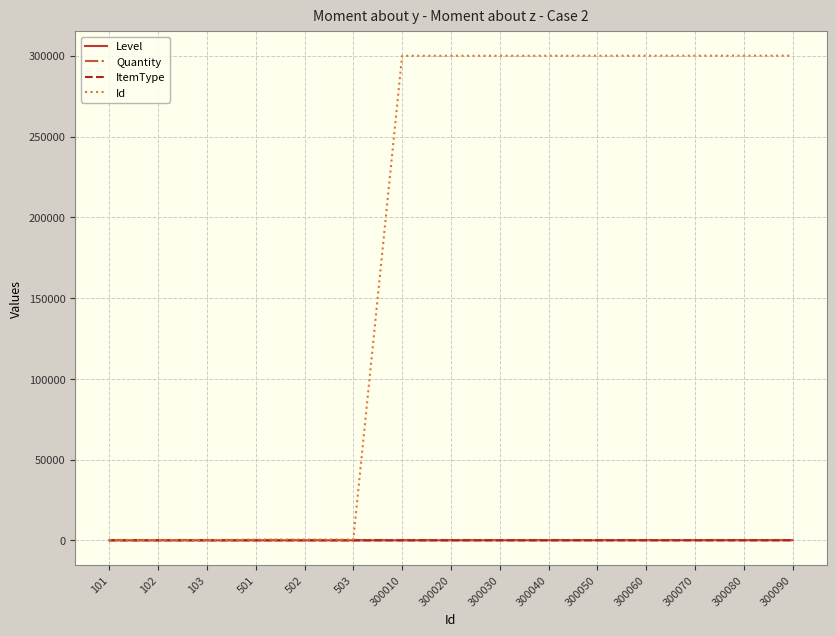

Which series has the widest spread of values?

Id